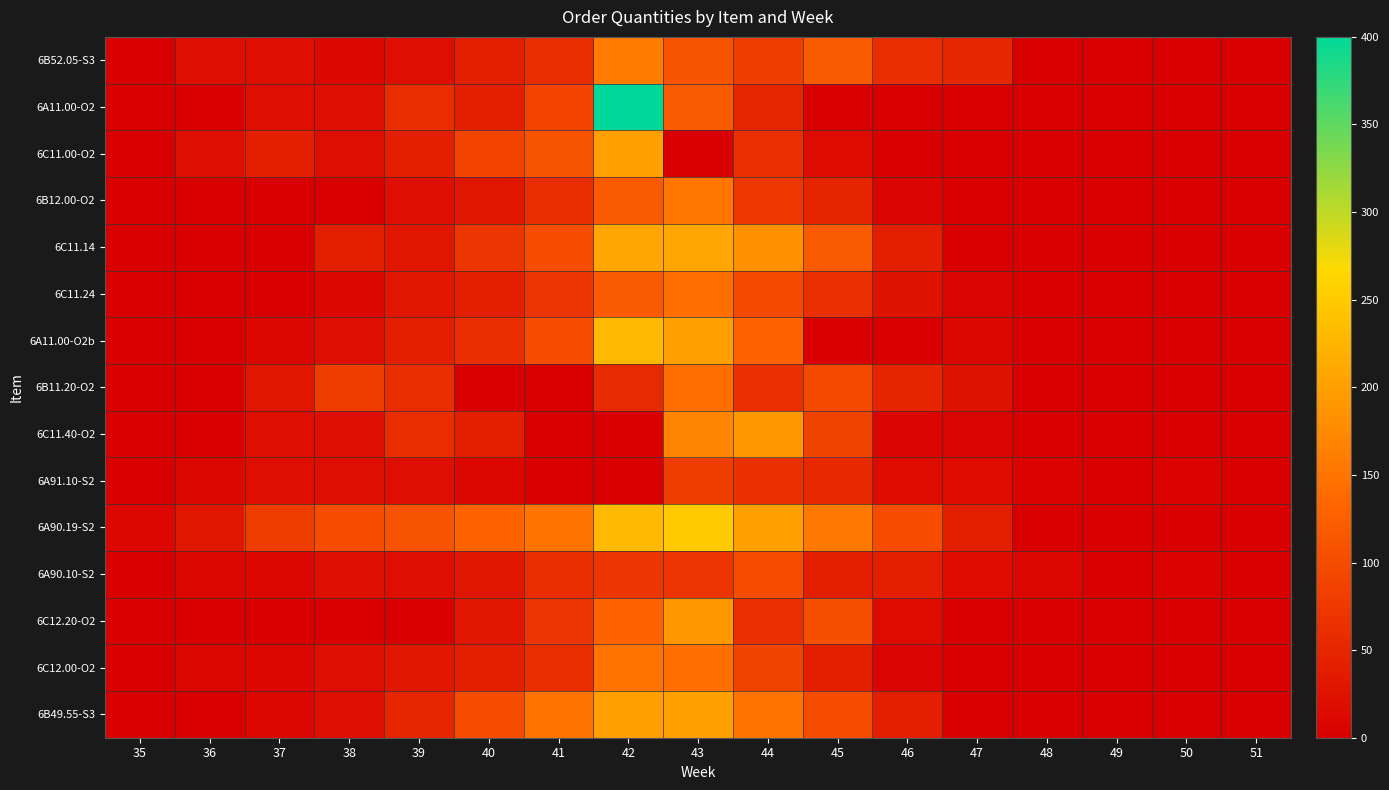

Reading left to right, extract all data points from this chart.

6B52.05-S3: 35=0	36=20	37=20	38=10	39=20	40=40	41=60	42=160	43=110	44=80	45=120	46=60	47=50	48=0	49=0	50=0	51=0
6A11.00-O2: 35=0	36=0	37=20	38=20	39=60	40=40	41=90	42=400	43=120	44=50	45=0	46=0	47=0	48=0	49=0	50=0	51=0
6C11.00-O2: 35=0	36=20	37=40	38=20	39=40	40=90	41=110	42=200	43=0	44=64	45=16	46=0	47=0	48=0	49=0	50=0	51=0
6B12.00-O2: 35=0	36=0	37=0	38=0	39=20	40=30	41=60	42=120	43=152	44=72	45=48	46=8	47=0	48=0	49=0	50=0	51=0
6C11.14: 35=0	36=0	37=0	38=40	39=30	40=70	41=100	42=210	43=208	44=184	45=120	46=40	47=0	48=0	49=0	50=0	51=0
6C11.24: 35=0	36=0	37=0	38=10	39=30	40=40	41=70	42=120	43=144	44=96	45=64	46=24	47=8	48=0	49=0	50=0	51=0
6A11.00-O2b: 35=0	36=0	37=10	38=20	39=40	40=60	41=100	42=230	43=200	44=130	45=0	46=0	47=10	48=0	49=0	50=0	51=0
6B11.20-O2: 35=0	36=0	37=30	38=80	39=60	40=0	41=0	42=56	43=144	44=64	45=96	46=48	47=24	48=0	49=0	50=0	51=0
6C11.40-O2: 35=0	36=0	37=20	38=20	39=60	40=40	41=0	42=0	43=168	44=192	45=88	46=8	47=8	48=0	49=0	50=0	51=0
6A91.10-S2: 35=0	36=10	37=20	38=20	39=20	40=10	41=0	42=0	43=80	44=65	45=55	46=15	47=15	48=5	49=0	50=5	51=0
6A90.19-S2: 35=10	36=30	37=80	38=100	39=110	40=130	41=150	42=230	43=250	44=200	45=155	46=100	47=40	48=0	49=0	50=0	51=0
6A90.10-S2: 35=0	36=10	37=10	38=20	39=20	40=30	41=60	42=70	43=70	44=100	45=40	46=40	47=15	48=10	49=0	50=5	51=0
6C12.20-O2: 35=0	36=0	37=0	38=0	39=0	40=30	41=70	42=130	43=192	44=64	45=104	46=16	47=0	48=0	49=0	50=0	51=0
6C12.00-O2: 35=0	36=10	37=10	38=20	39=30	40=40	41=60	42=150	43=144	44=88	45=40	46=8	47=0	48=0	49=0	50=0	51=0
6B49.55-S3: 35=0	36=0	37=10	38=20	39=50	40=100	41=150	42=200	43=200	44=150	45=100	46=40	47=0	48=0	49=0	50=0	51=0